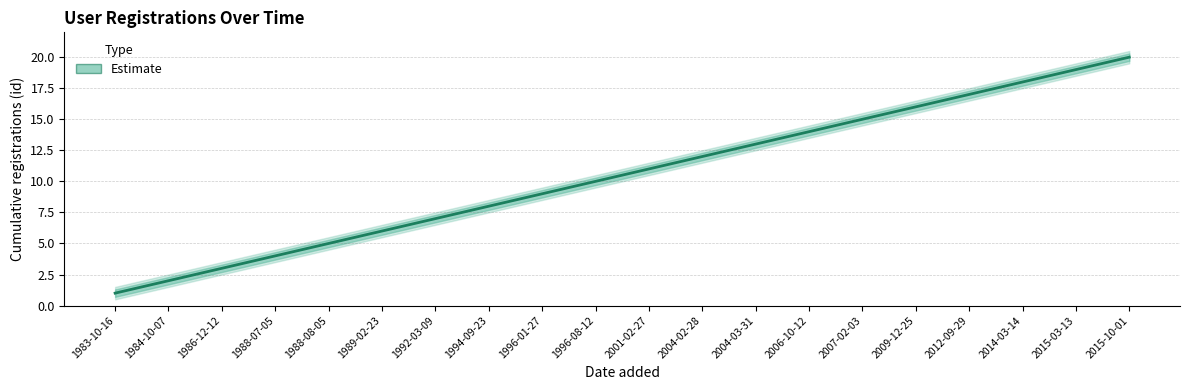

How many values exceed 11?

9